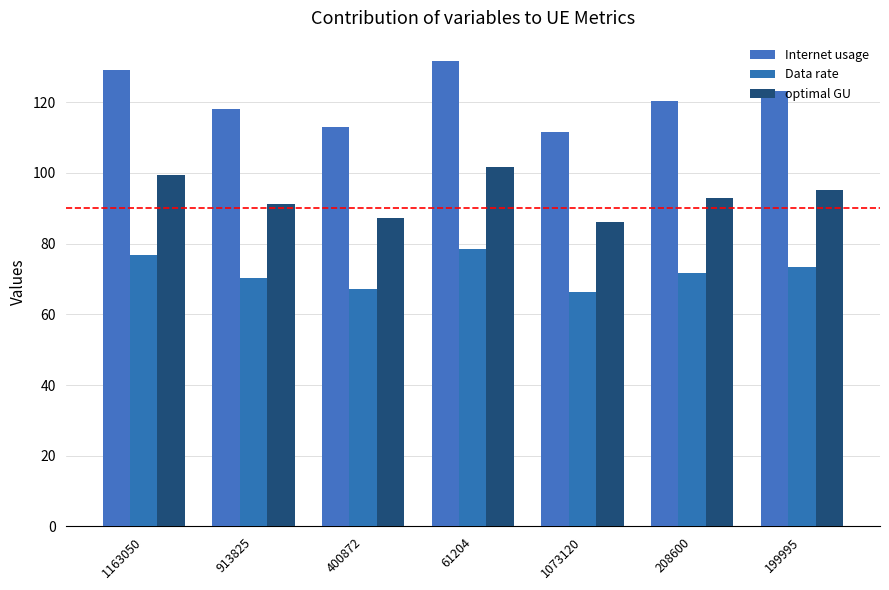

How many distinct data groups are displayed?

3